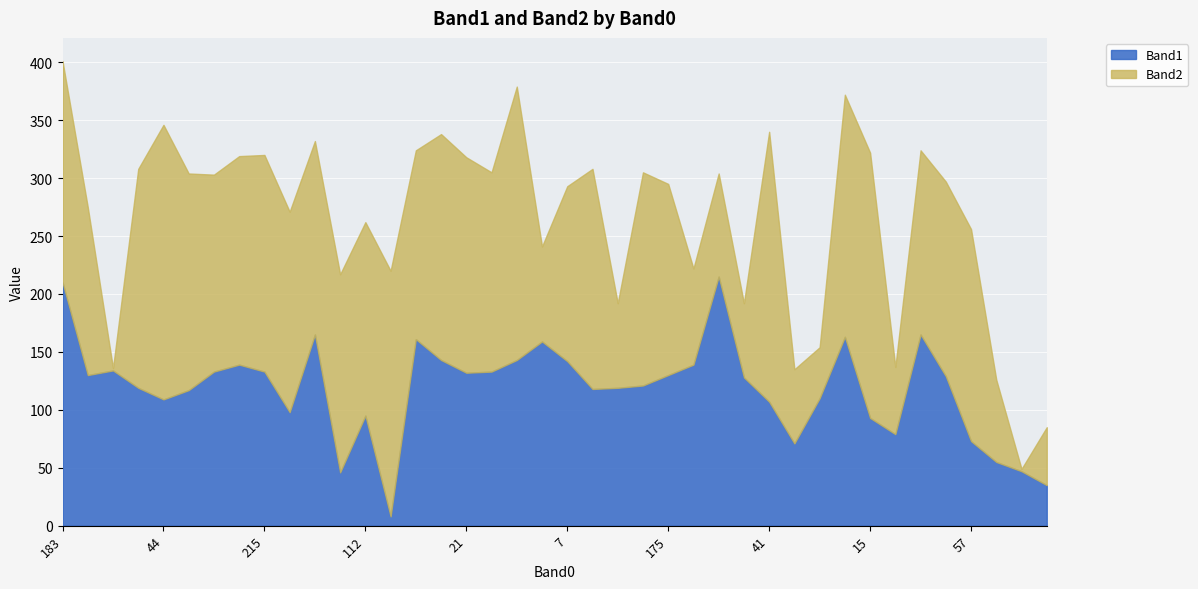

What is the difference between the maximum and minimum values in the Band1 series?

207